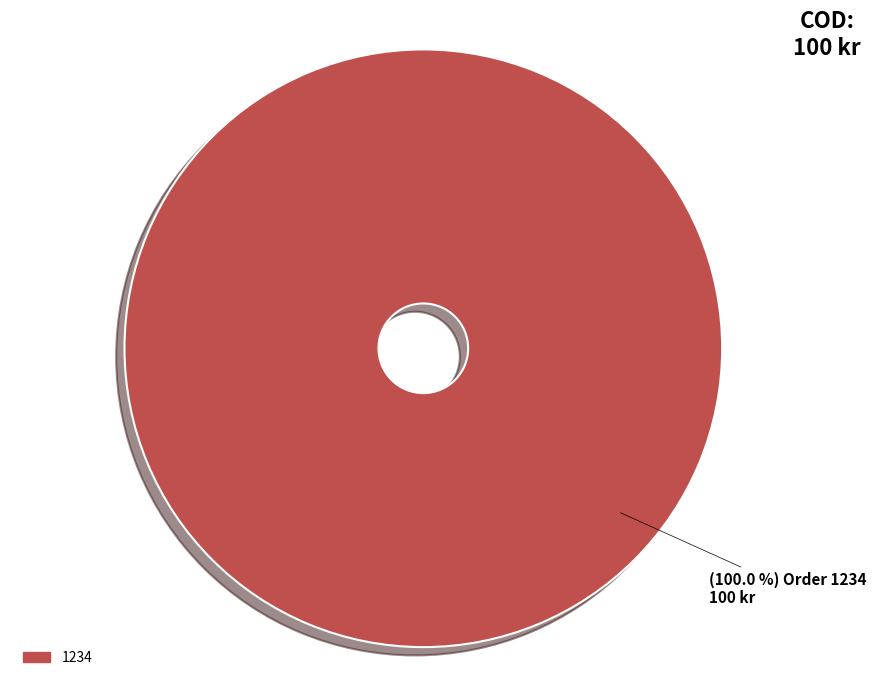

Does 1234 account for over 50% of the chart?

Yes